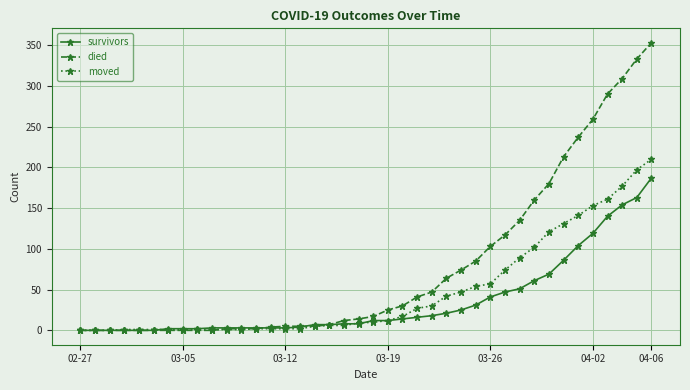

Is this an area chart (filled region under the line)?

No